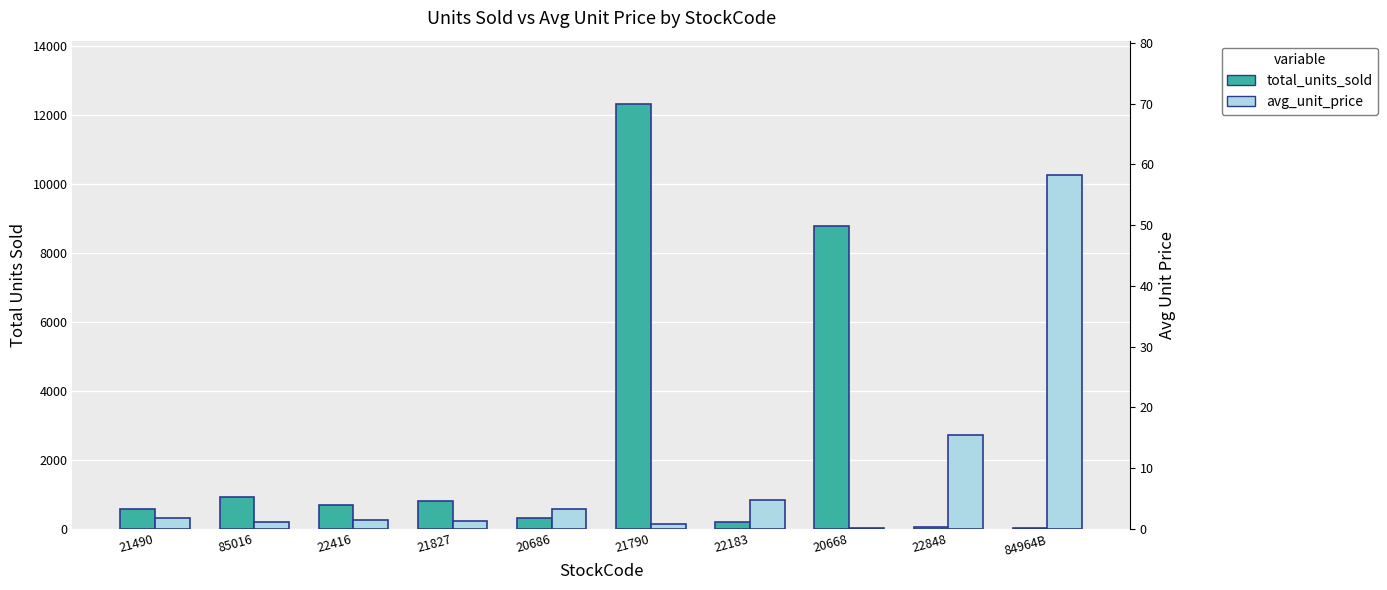

List the labels in order of avg_unit_price value, smallest first.

20668, 21790, 85016, 21827, 22416, 21490, 20686, 22183, 22848, 84964B